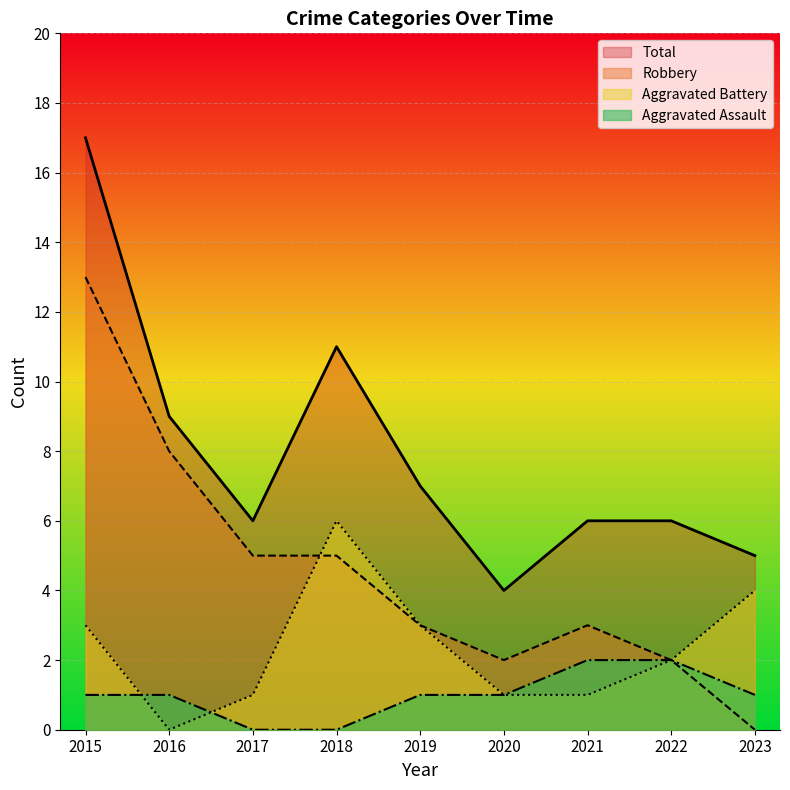

The value of Total at 2023 is 7. True or false?

False